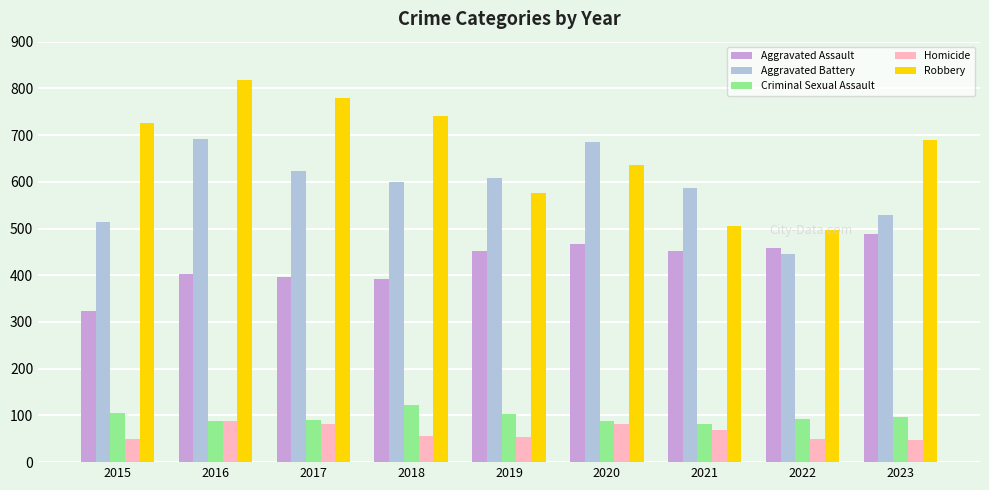

What is the total value across all series at 2017?

1972